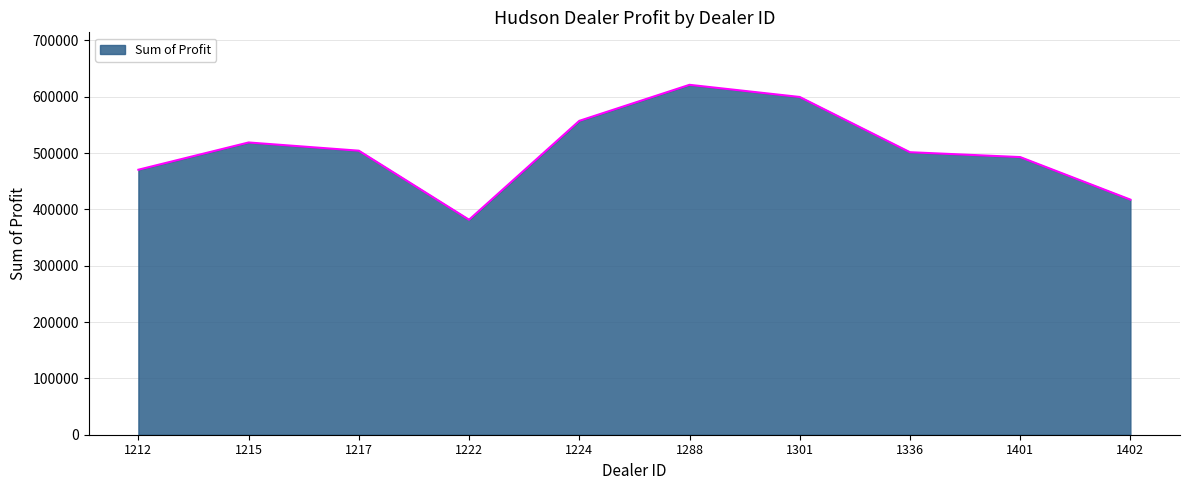

What is the ratio of the value at 1301 to the value at 1215?

1.2